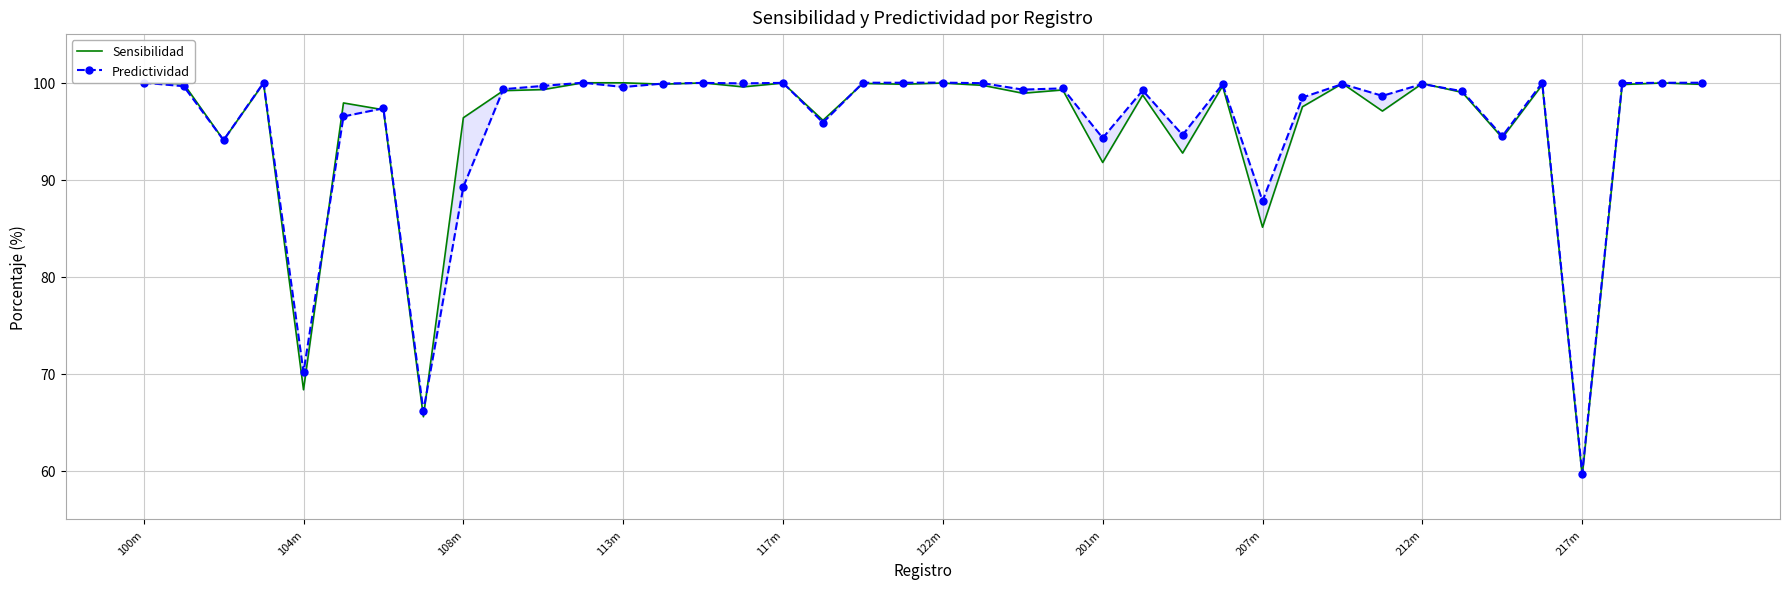

Is this an area chart (filled region under the line)?

No